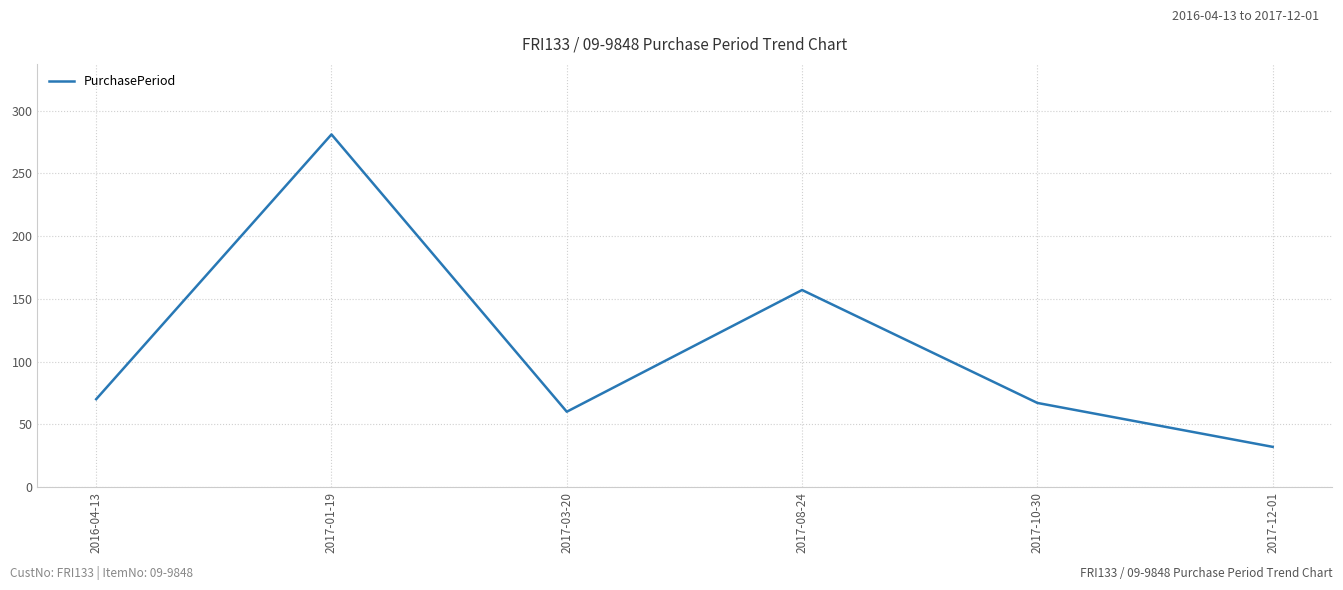

What is the sum of all values?

667